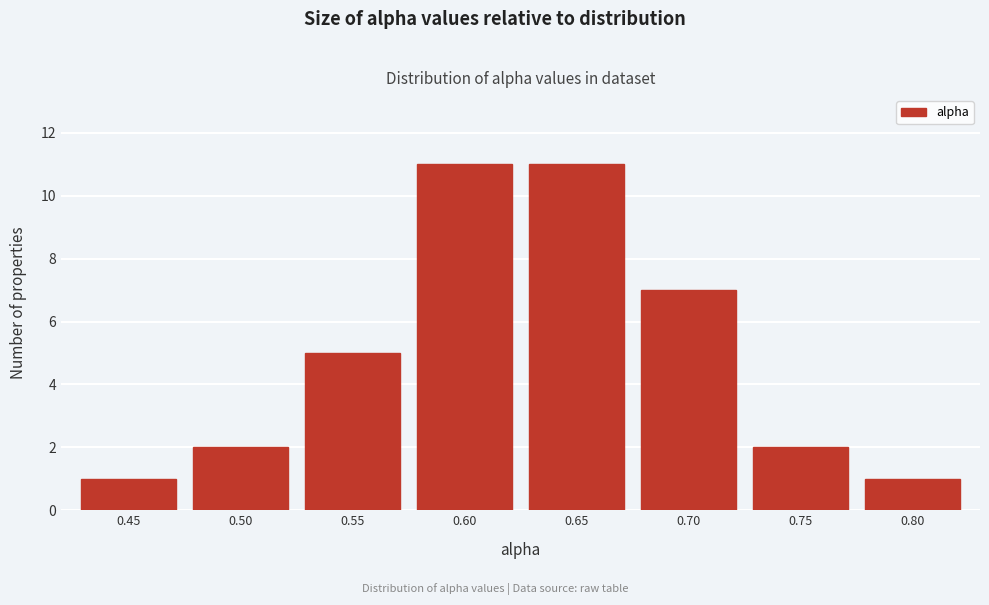

Reading left to right, what are all the values shown in this chart?

1	2	5	11	11	7	2	1